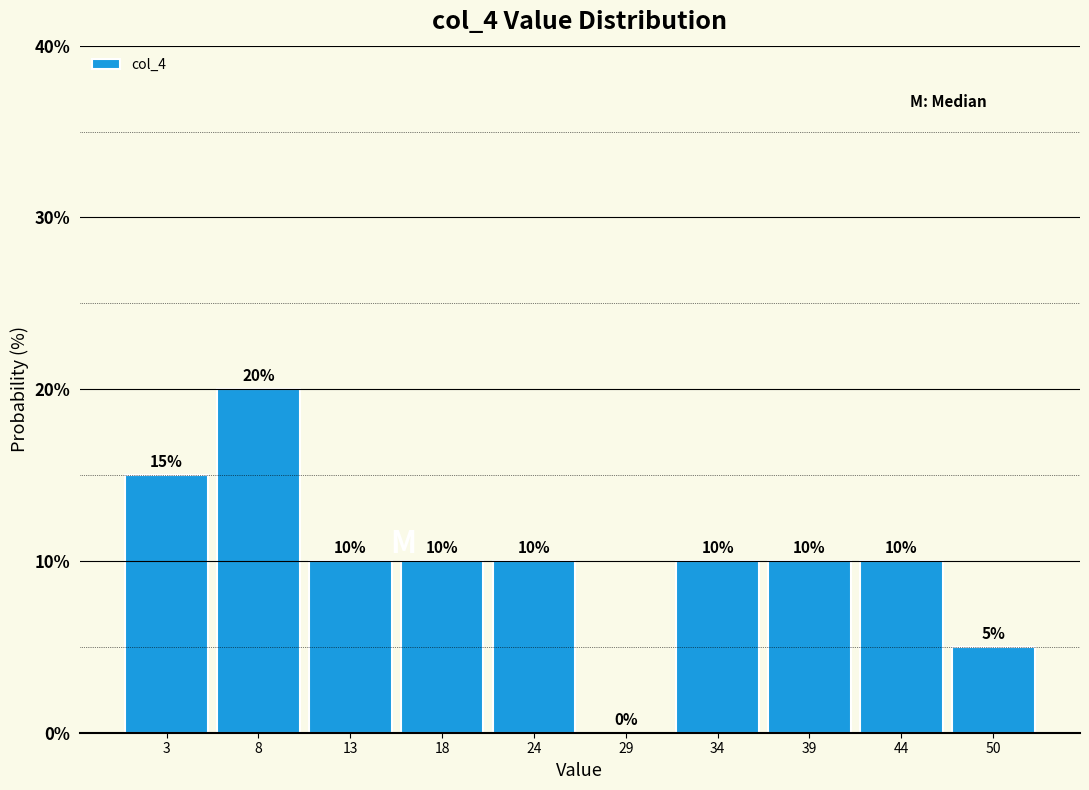

Reading left to right, list every bar in this chart as the range it spans on the x-axis followed by its height. The bar edges are not printed on the chart, so give them approximately, as read against the axis.

0 to 5: 15
5 to 10: 20
10 to 16: 10
16 to 21: 10
21 to 26: 10
26 to 31: 0
31 to 37: 10
37 to 42: 10
42 to 47: 10
47 to 52: 5